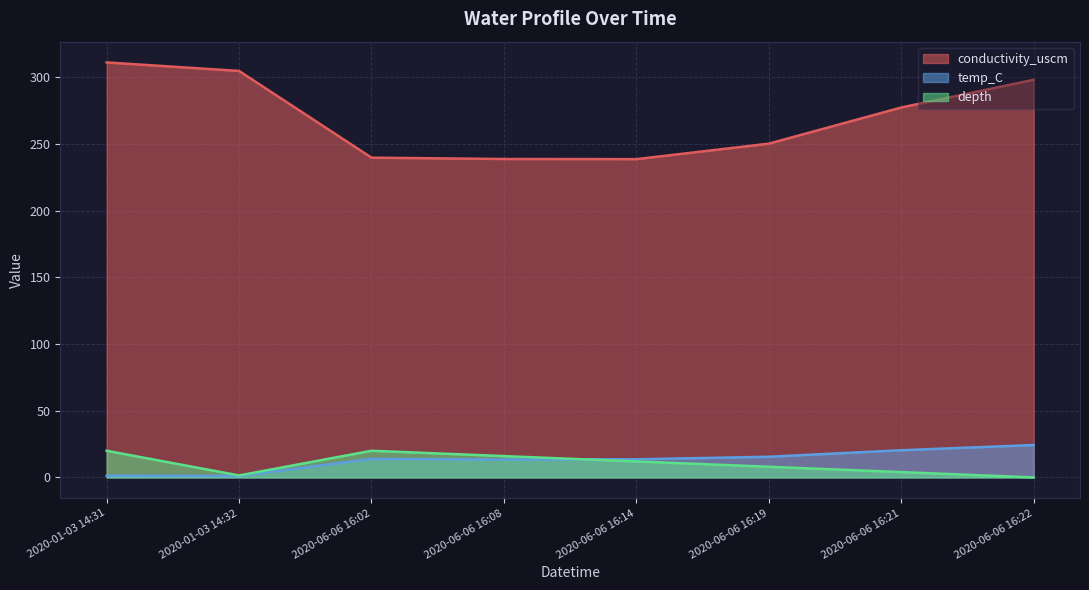

Count the number of data series in this chart.

3